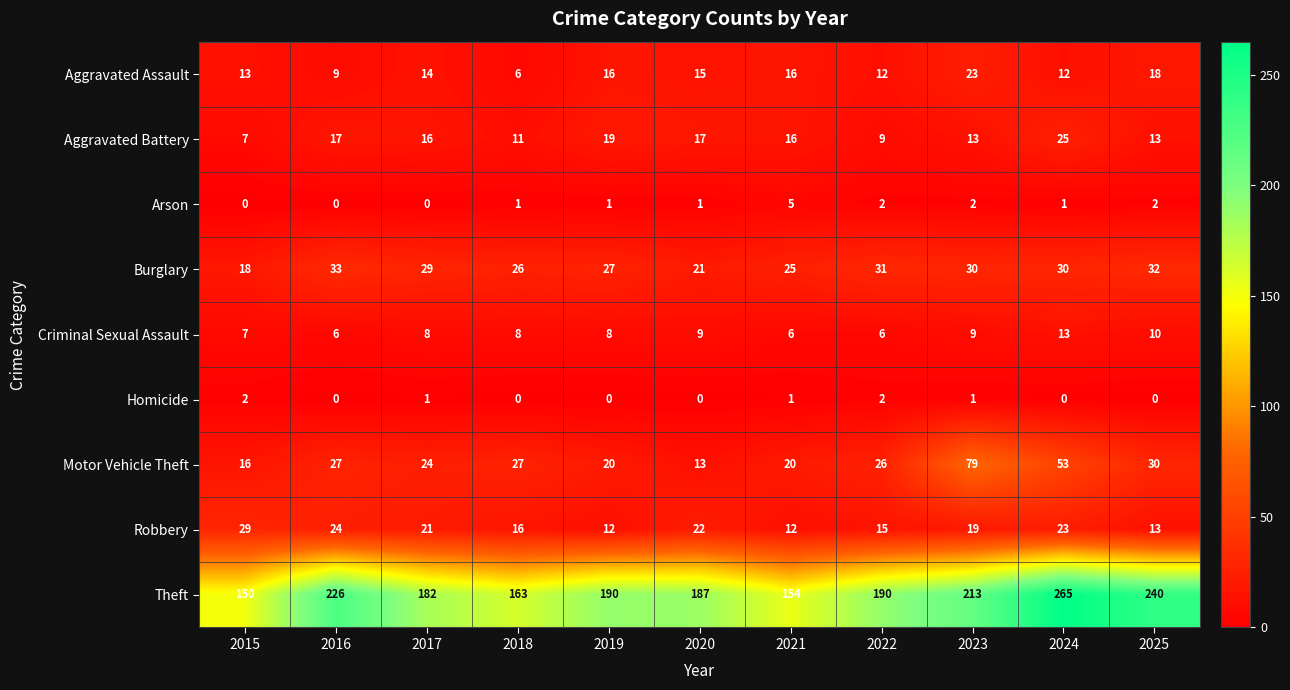

What is the total value across all series at 2017?

295